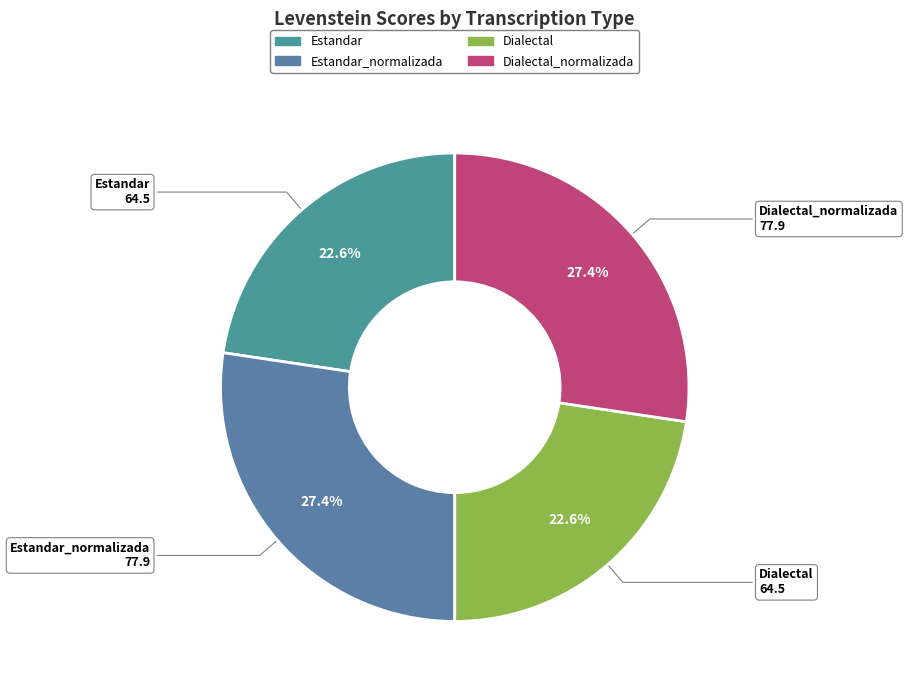

How many segments does this pie chart have?

4